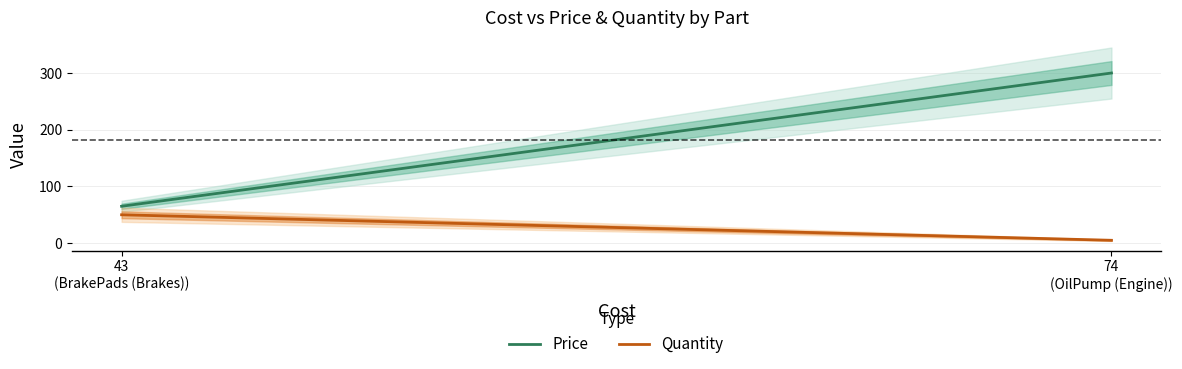

Which has a higher value, 43
(BrakePads (Brakes)) or 74
(OilPump (Engine))?

74
(OilPump (Engine))